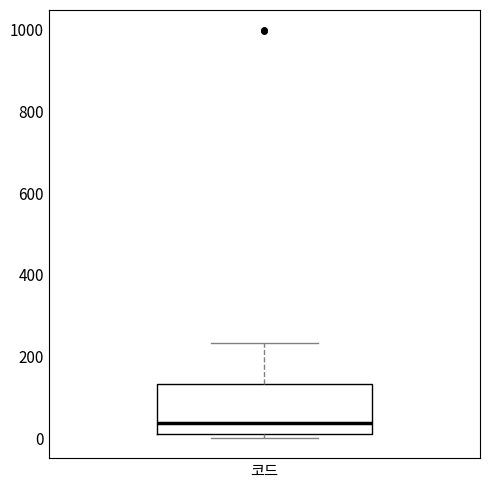

Where is the lower edge of the box for 코드 on the y-axis? The values are not printed on the chart, so give them approximately, as read against the axis.

20